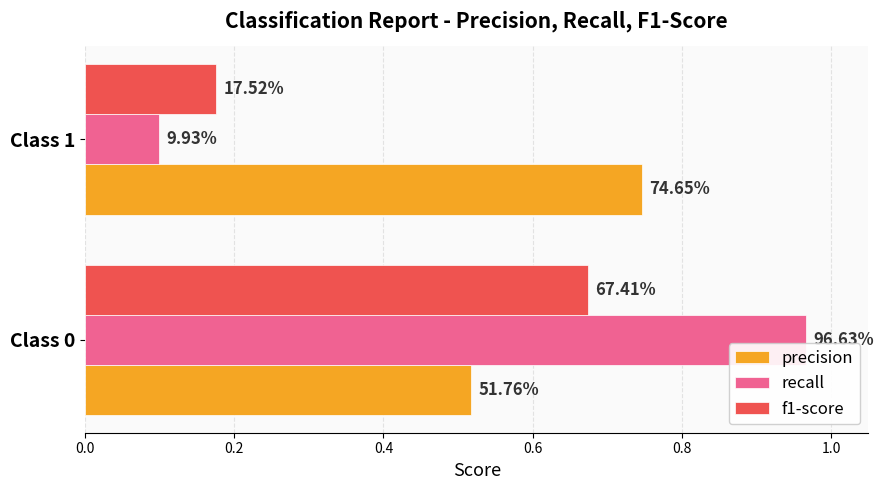

What are all the series names shown in the legend?

precision, recall, f1-score